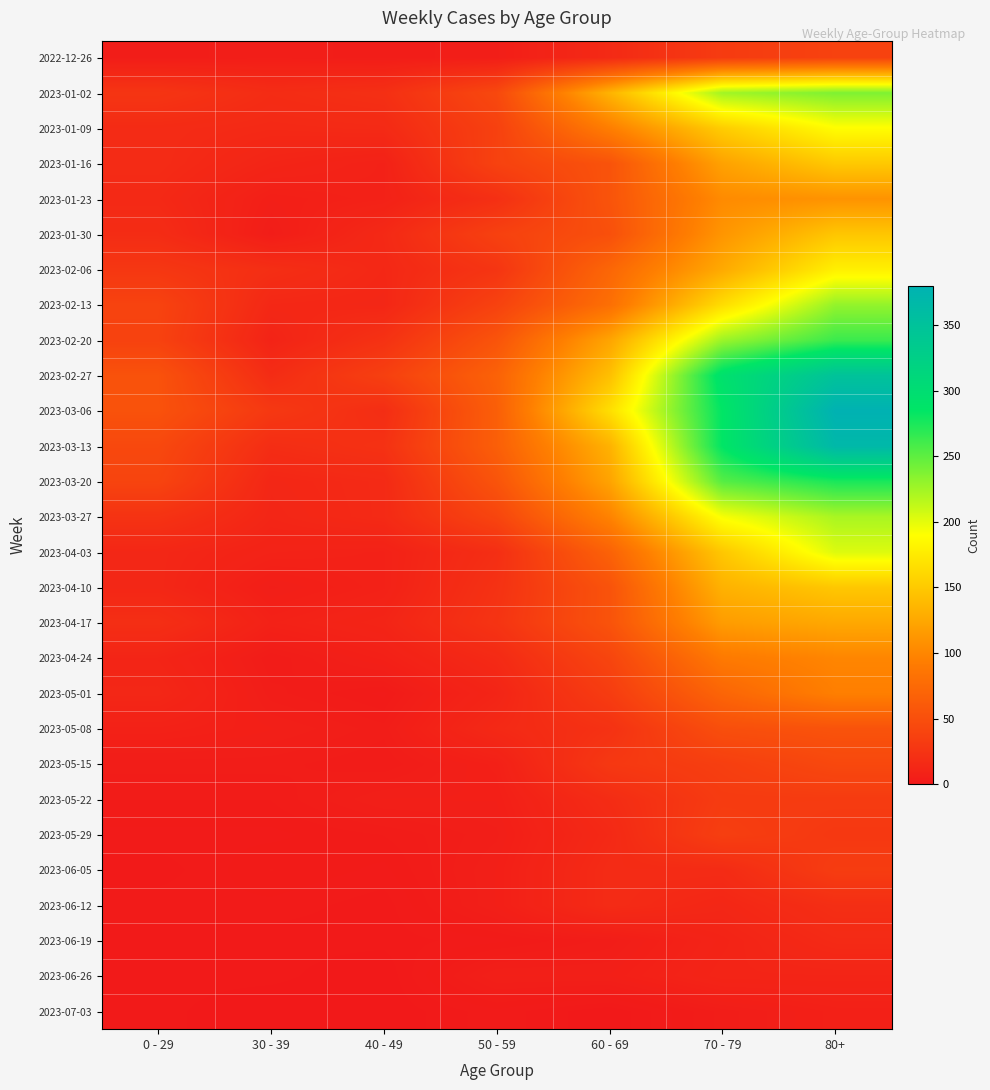

Reading left to right, what are all the values shown in this chart?

2022-12-26: 0 - 29=4	30 - 39=5	40 - 49=4	50 - 59=5	60 - 69=16	70 - 79=32	80+=38
2023-01-02: 0 - 29=26	30 - 39=18	40 - 49=21	50 - 59=44	60 - 69=134	70 - 79=225	80+=238
2023-01-09: 0 - 29=17	30 - 39=15	40 - 49=16	50 - 59=37	60 - 69=94	70 - 79=153	80+=189
2023-01-16: 0 - 29=17	30 - 39=11	40 - 49=8	50 - 59=38	60 - 69=54	70 - 79=121	80+=150
2023-01-23: 0 - 29=15	30 - 39=6	40 - 49=8	50 - 59=21	60 - 69=55	70 - 79=104	80+=110
2023-01-30: 0 - 29=18	30 - 39=4	40 - 49=15	50 - 59=37	60 - 69=51	70 - 79=112	80+=148
2023-02-06: 0 - 29=28	30 - 39=20	40 - 49=14	50 - 59=26	60 - 69=72	70 - 79=127	80+=179
2023-02-13: 0 - 29=39	30 - 39=14	40 - 49=13	50 - 59=38	60 - 69=80	70 - 79=165	80+=230
2023-02-20: 0 - 29=38	30 - 39=10	40 - 49=23	50 - 59=55	60 - 69=123	70 - 79=227	80+=263
2023-02-27: 0 - 29=53	30 - 39=18	40 - 49=36	50 - 59=68	60 - 69=143	70 - 79=294	80+=349
2023-03-06: 0 - 29=53	30 - 39=29	40 - 49=19	50 - 59=65	60 - 69=166	70 - 79=285	80+=380
2023-03-13: 0 - 29=44	30 - 39=19	40 - 49=23	50 - 59=65	60 - 69=133	70 - 79=285	80+=368
2023-03-20: 0 - 29=40	30 - 39=13	40 - 49=16	50 - 59=55	60 - 69=122	70 - 79=253	80+=275
2023-03-27: 0 - 29=24	30 - 39=12	40 - 49=16	50 - 59=41	60 - 69=98	70 - 79=193	80+=222
2023-04-03: 0 - 29=13	30 - 39=9	40 - 49=8	50 - 59=20	60 - 69=68	70 - 79=149	80+=203
2023-04-10: 0 - 29=13	30 - 39=5	40 - 49=8	50 - 59=23	60 - 69=54	70 - 79=133	80+=149
2023-04-17: 0 - 29=20	30 - 39=8	40 - 49=11	50 - 59=25	60 - 69=54	70 - 79=117	80+=126
2023-04-24: 0 - 29=11	30 - 39=3	40 - 49=7	50 - 59=16	60 - 69=41	70 - 79=90	80+=100
2023-05-01: 0 - 29=13	30 - 39=4	40 - 49=2	50 - 59=11	60 - 69=33	70 - 79=71	80+=95
2023-05-08: 0 - 29=8	30 - 39=6	40 - 49=4	50 - 59=15	60 - 69=23	70 - 79=50	80+=54
2023-05-15: 0 - 29=4	30 - 39=4	40 - 49=3	50 - 59=7	60 - 69=29	70 - 79=35	80+=44
2023-05-22: 0 - 29=3	30 - 39=3	40 - 49=6	50 - 59=6	60 - 69=18	70 - 79=32	80+=32
2023-05-29: 0 - 29=2	30 - 39=2	40 - 49=3	50 - 59=5	60 - 69=15	70 - 79=35	80+=29
2023-06-05: 0 - 29=1	30 - 39=3	40 - 49=2	50 - 59=6	60 - 69=17	70 - 79=17	80+=33
2023-06-12: 0 - 29=2	30 - 39=2	40 - 49=1	50 - 59=6	60 - 69=17	70 - 79=13	80+=20
2023-06-19: 0 - 29=1	30 - 39=1	40 - 49=1	50 - 59=2	60 - 69=4	70 - 79=10	80+=16
2023-06-26: 0 - 29=1	30 - 39=1	40 - 49=0	50 - 59=6	60 - 69=6	70 - 79=11	80+=11
2023-07-03: 0 - 29=1	30 - 39=0	40 - 49=0	50 - 59=2	60 - 69=0	70 - 79=4	80+=7